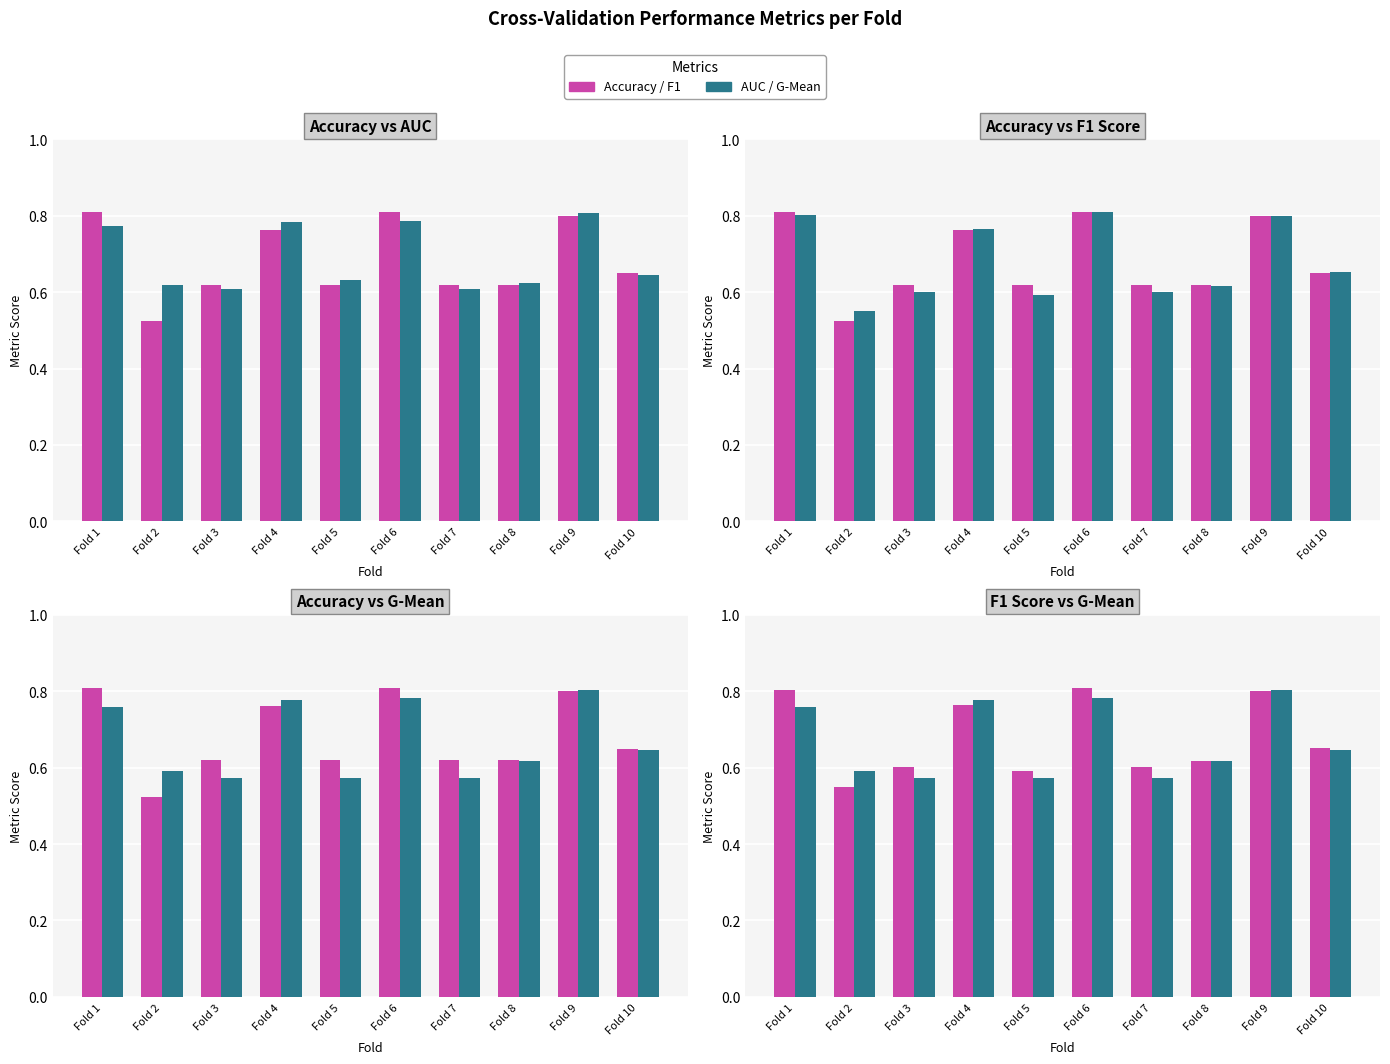

What is the sum of the Accuracy values at Fold 10 and Fold 5?

1.3